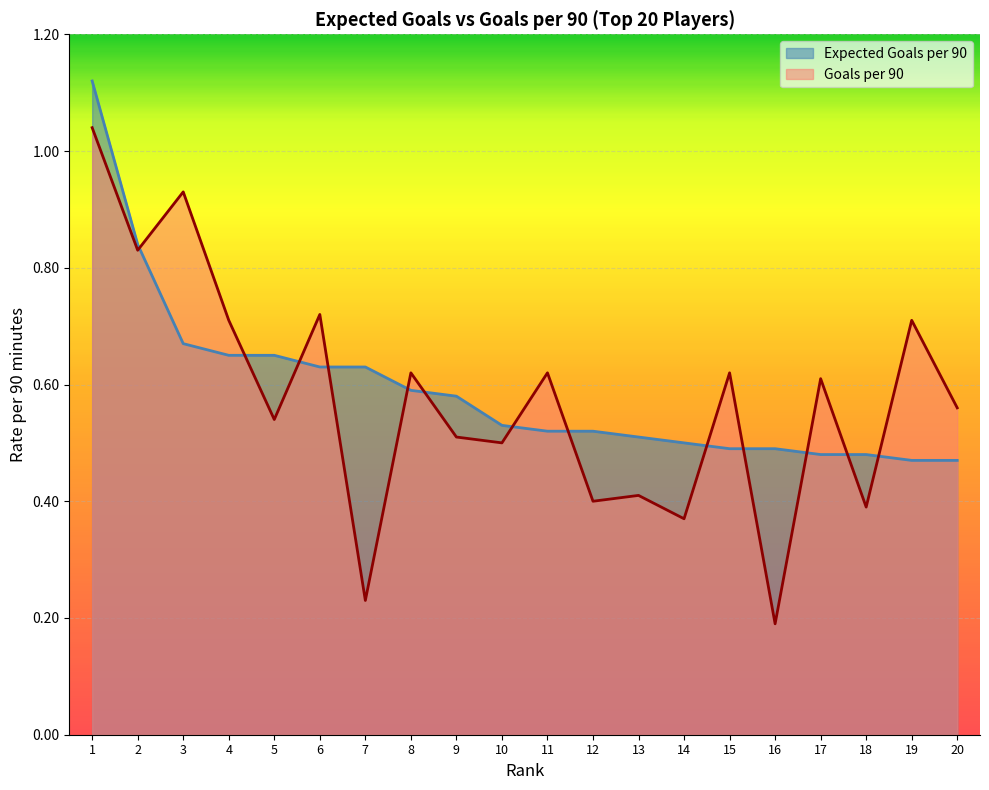

Reading left to right, list all the values displayed in this chart.

Expected Goals per 90: 1=1.1	2=0.8	3=0.7	4=0.7	5=0.7	6=0.6	7=0.6	8=0.6	9=0.6	10=0.5	11=0.5	12=0.5	13=0.5	14=0.5	15=0.5	16=0.5	17=0.5	18=0.5	19=0.5	20=0.5
Goals per 90: 1=1.0	2=0.8	3=0.9	4=0.7	5=0.5	6=0.7	7=0.2	8=0.6	9=0.5	10=0.5	11=0.6	12=0.4	13=0.4	14=0.4	15=0.6	16=0.2	17=0.6	18=0.4	19=0.7	20=0.6